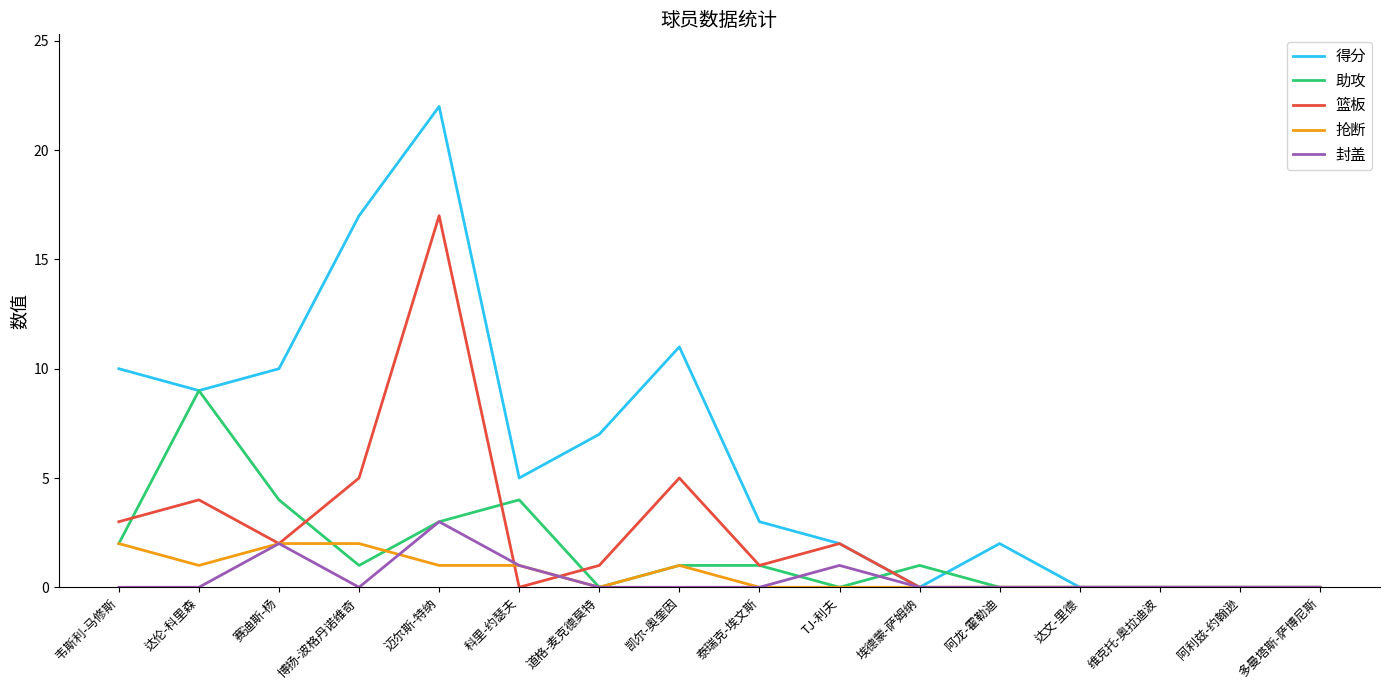

True or false: 封盖 and 抢断 intersect in this chart.

True